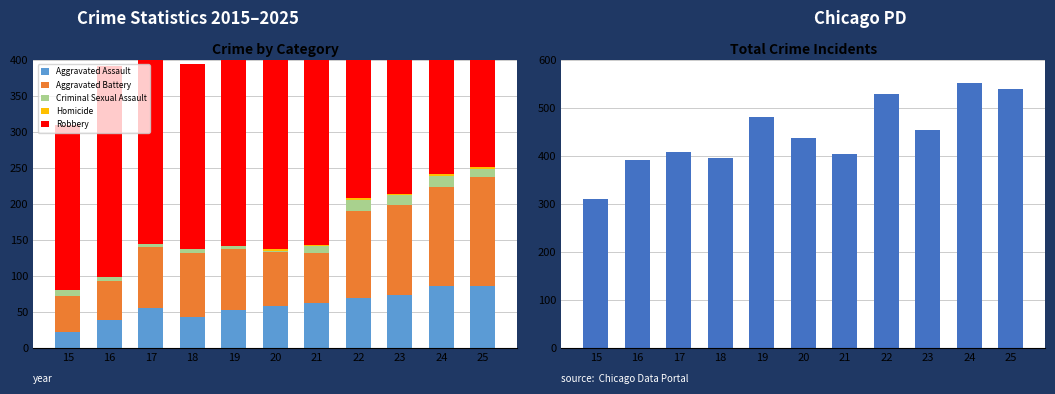

What is the average value of the Homicide series?

2